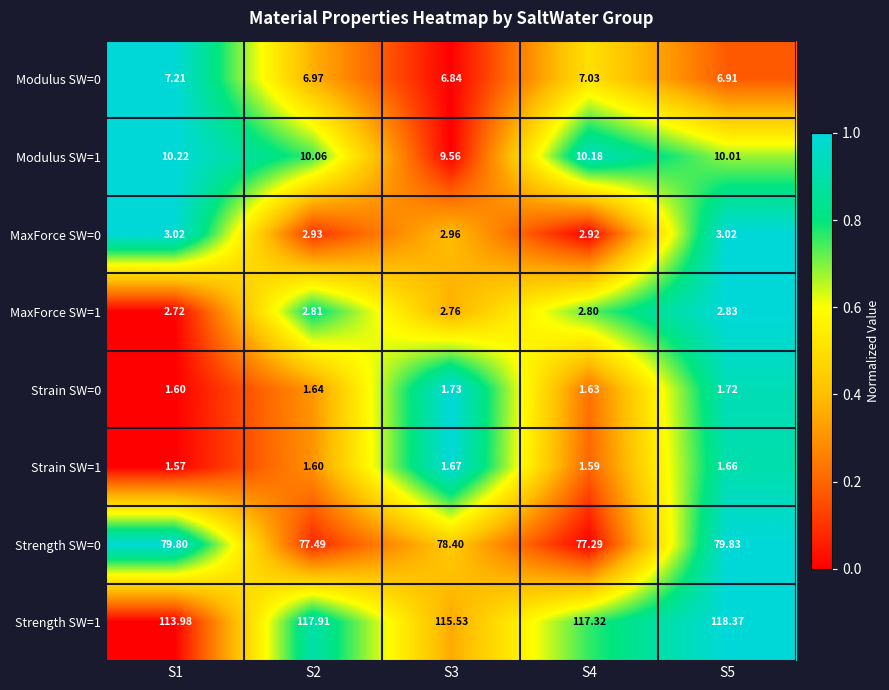

Is the value of Modulus SW=1 at S4 greater than the value of Strain SW=0 at S2?

Yes